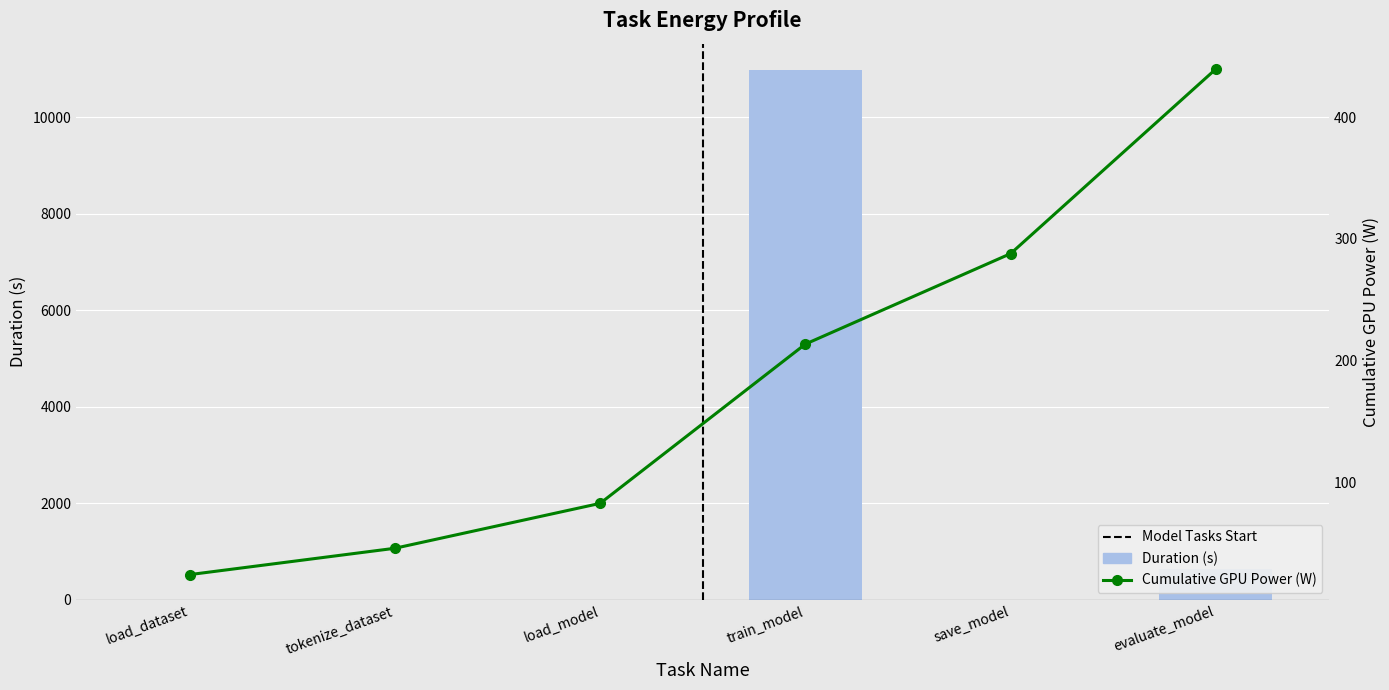

What is the label of the 1st bar from the right?

evaluate_model